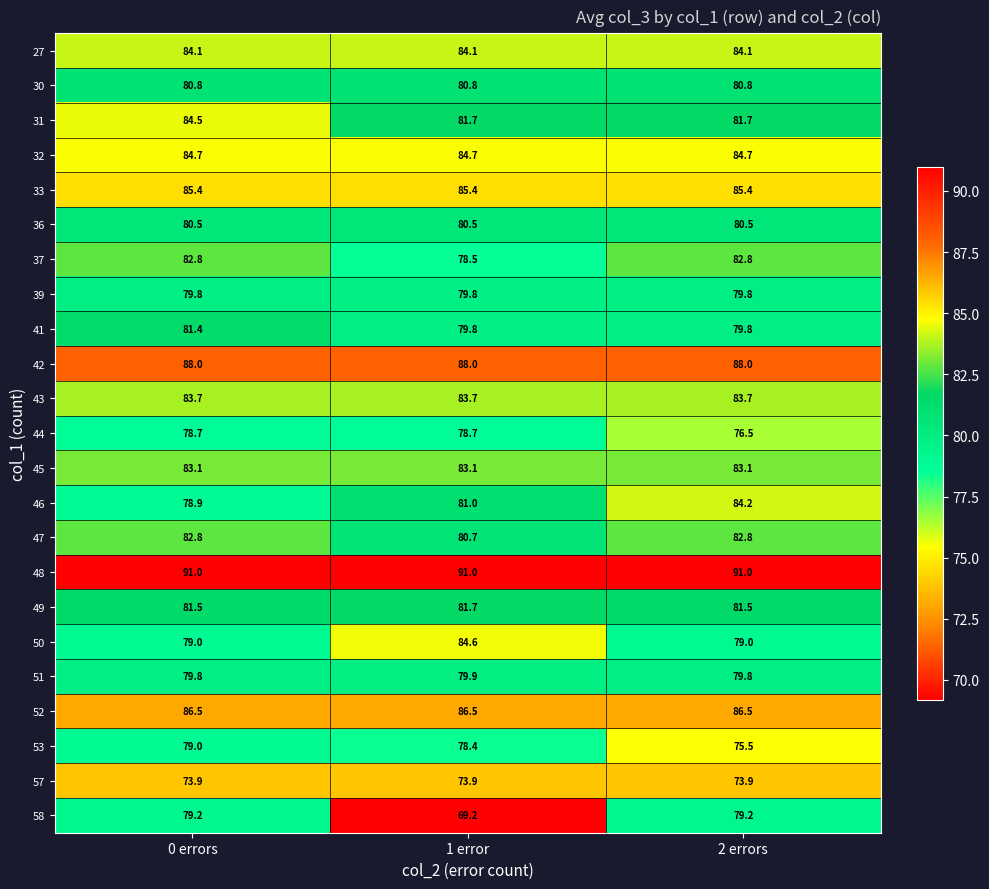

The 43 series shows 41.6 at 2 errors. True or false?

False